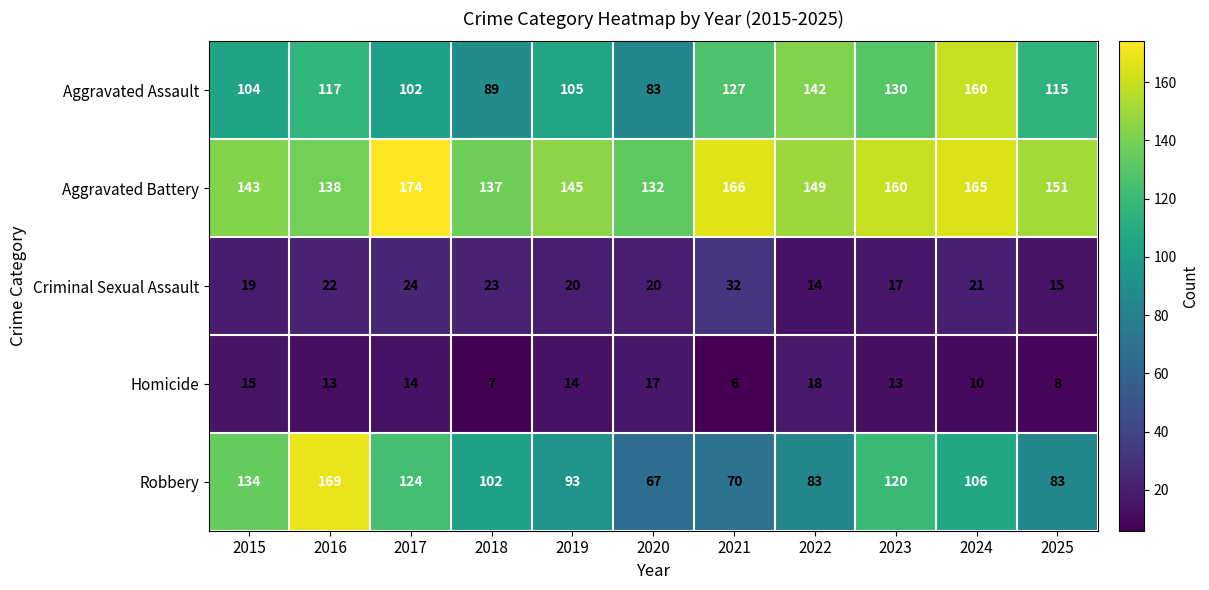

Which series has the widest spread of values?

Robbery